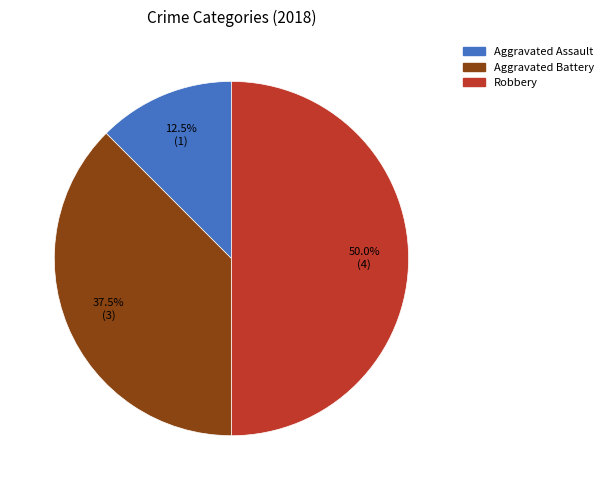

Is Aggravated Assault the majority of the pie?

No